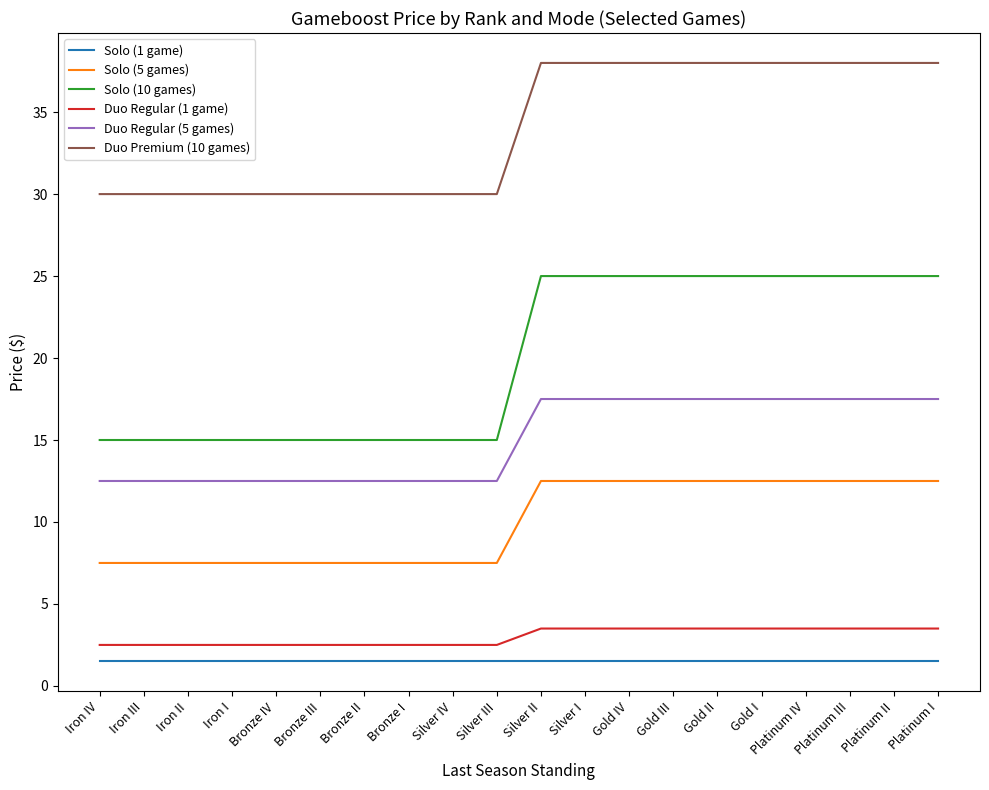

What is the maximum value shown in the chart?

38.0